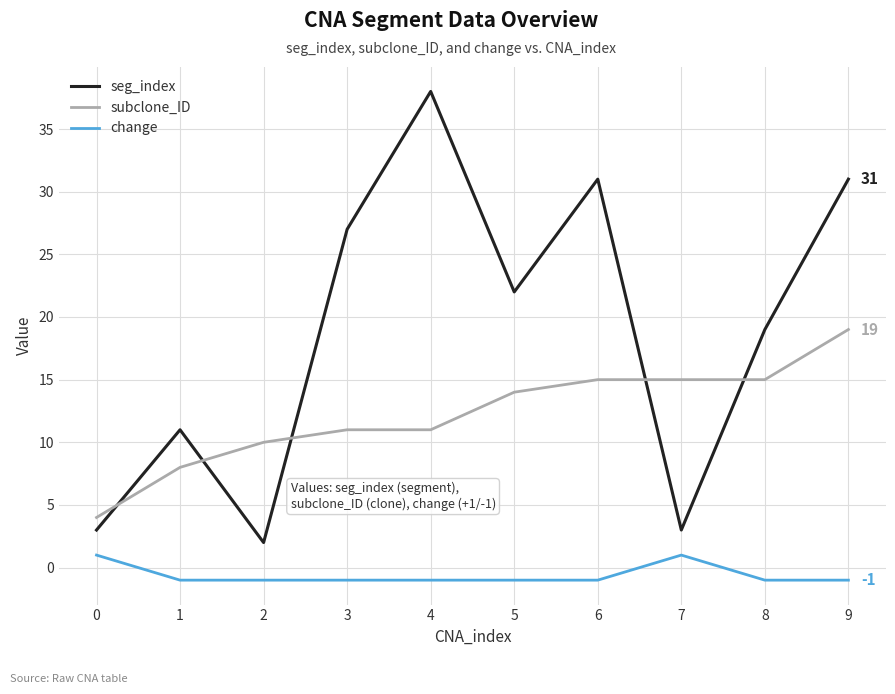

Which series has the largest total across all categories?

seg_index